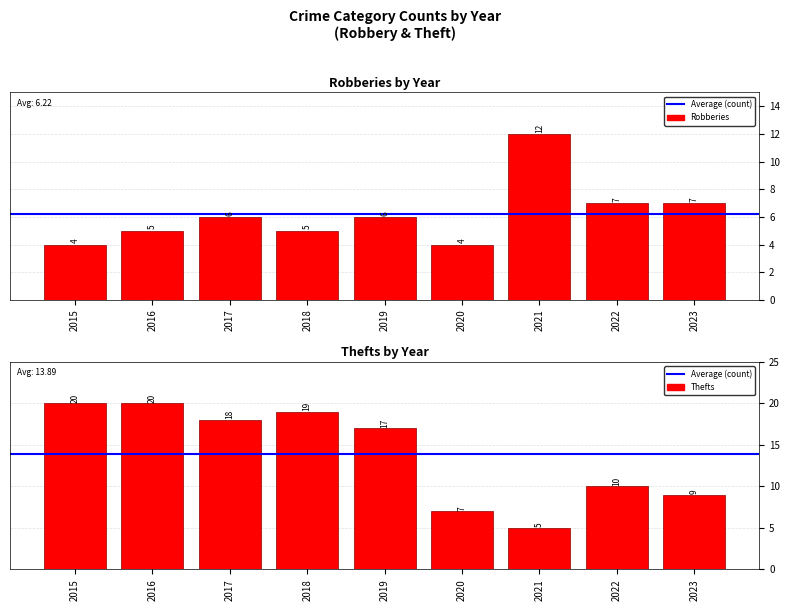

Reading right to left, what are all the values shown in this chart?

Robberies: 2023=7	2022=7	2021=12	2020=4	2019=6	2018=5	2017=6	2016=5	2015=4
Thefts: 2023=9	2022=10	2021=5	2020=7	2019=17	2018=19	2017=18	2016=20	2015=20